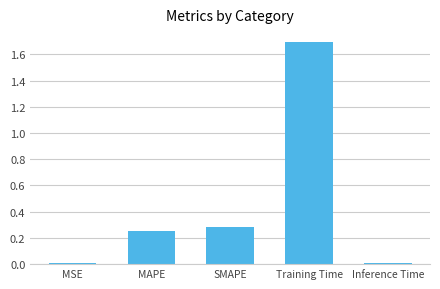

What is the sum of all values?

2.2